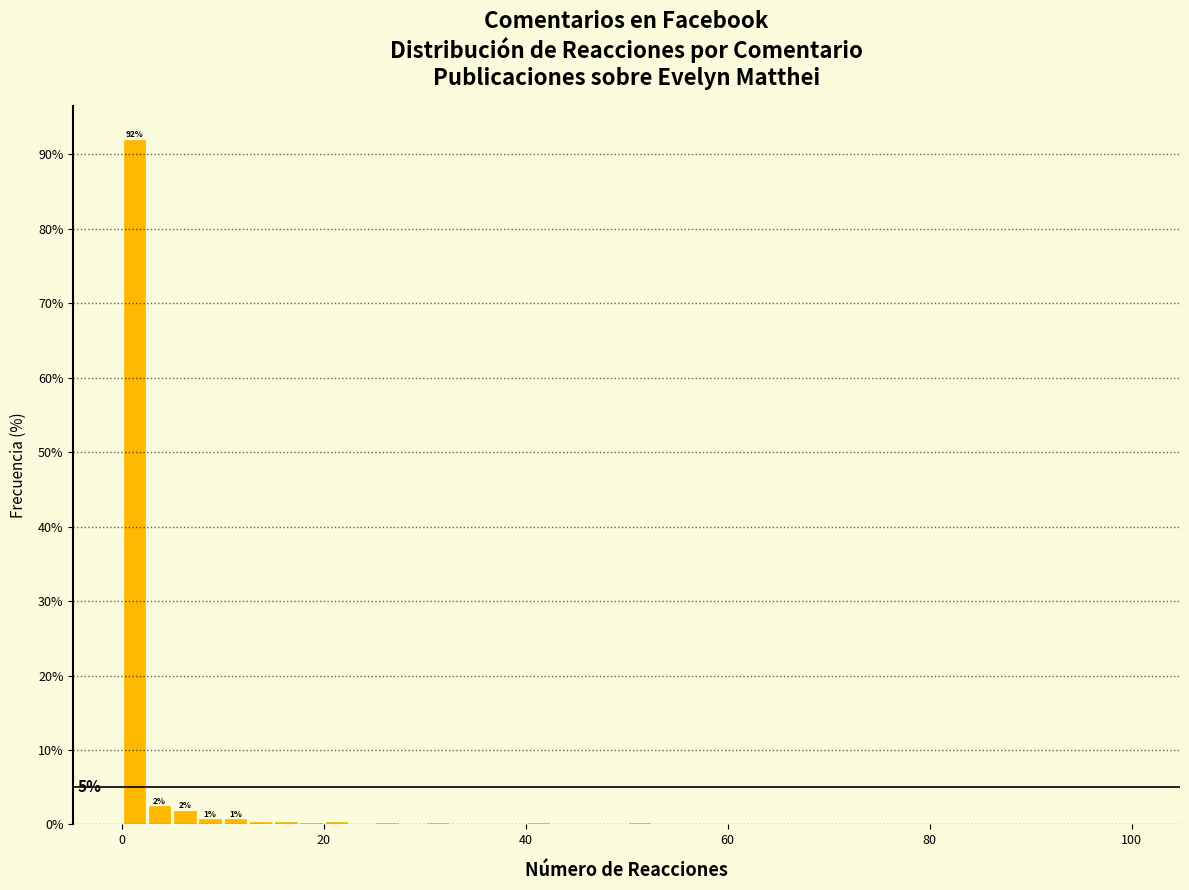

Read against the x-axis, roughly where is the centre of the tallest bar?

2